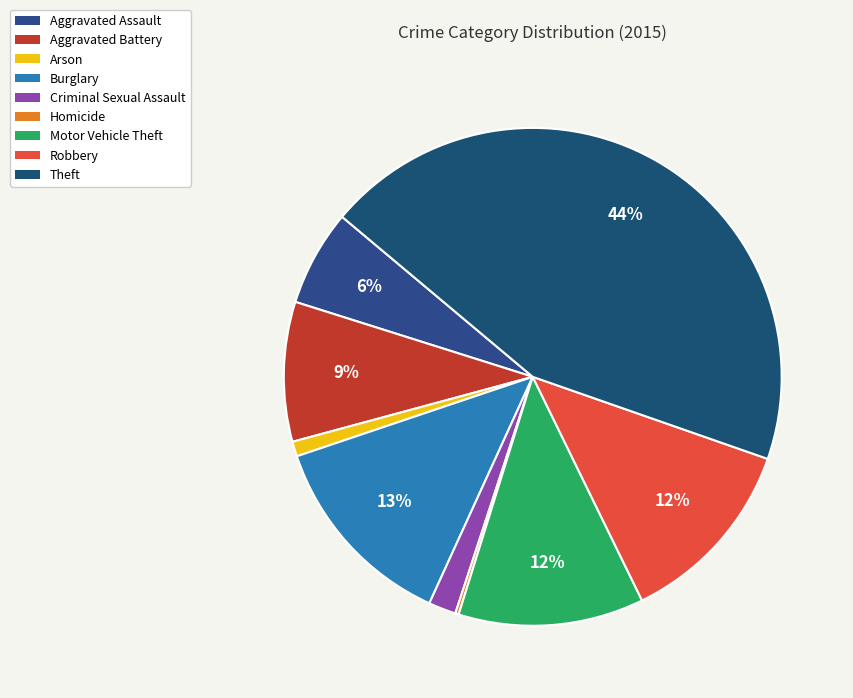

Is it true that Homicide is 9% of the pie?

False